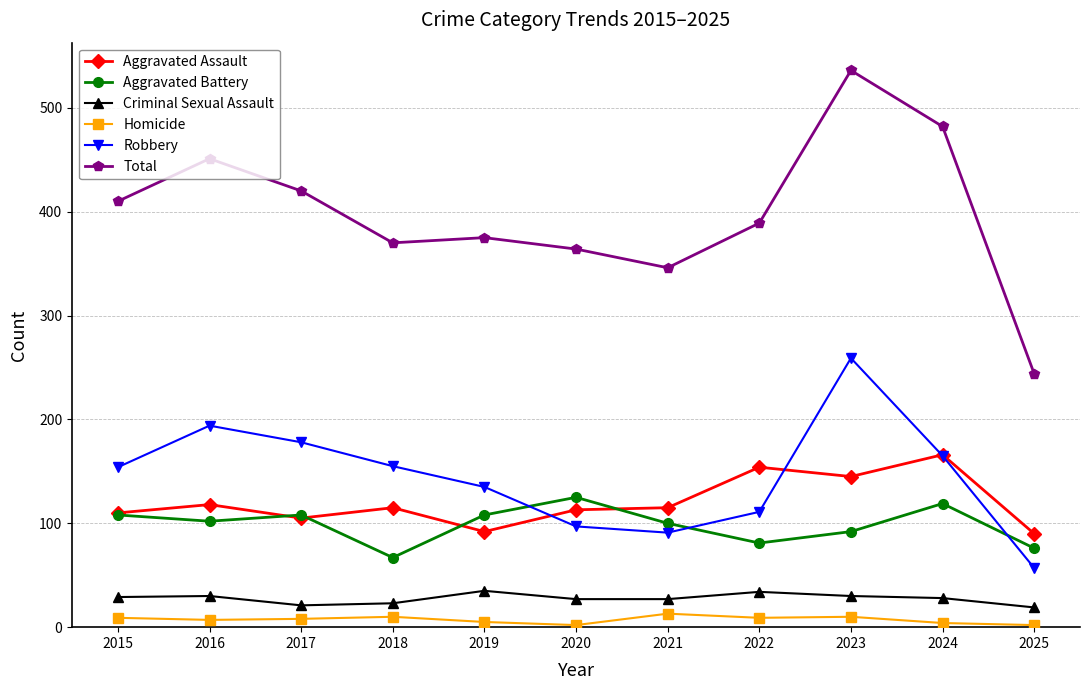

At which category is the sum across all series the highest?

2023